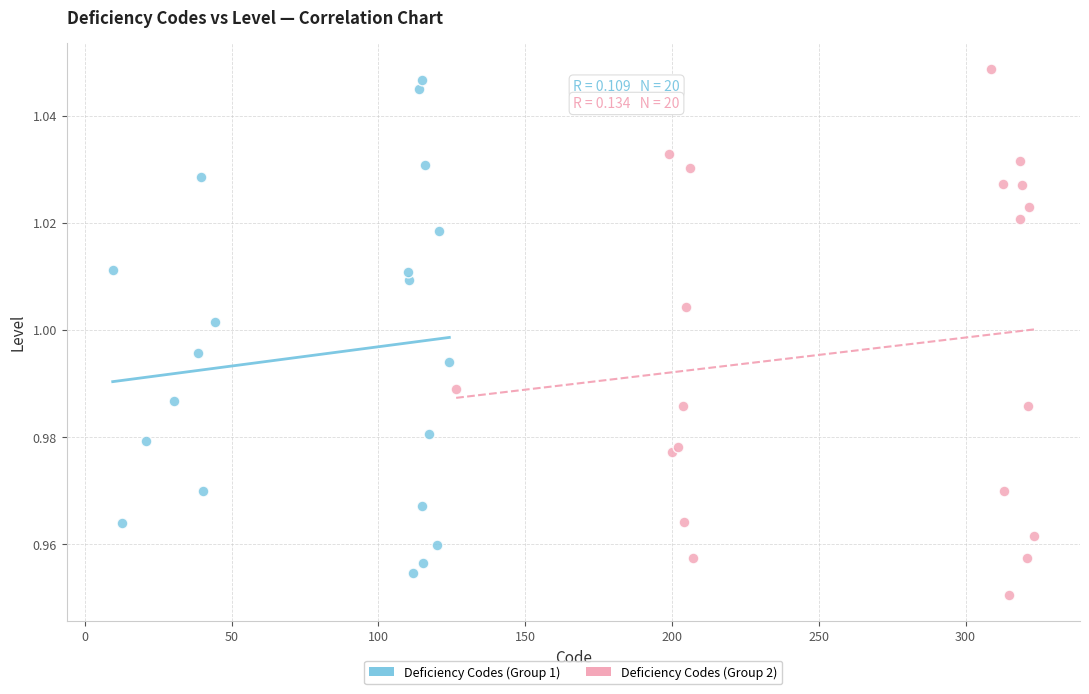

What are all the series names shown in the legend?

Deficiency Codes (Group 1), Deficiency Codes (Group 2)